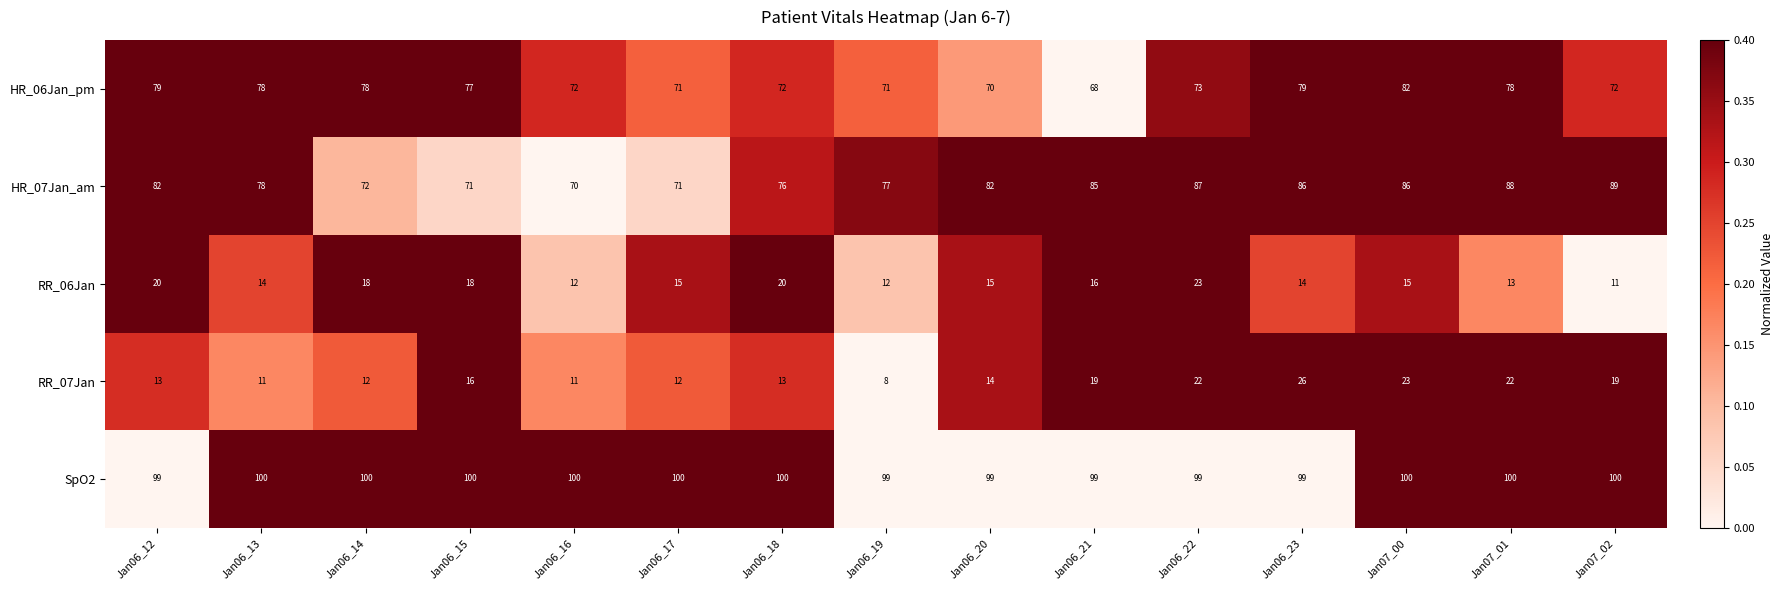

Which series changed the most between Jan06_15 and Jan06_23?

HR_07Jan_am